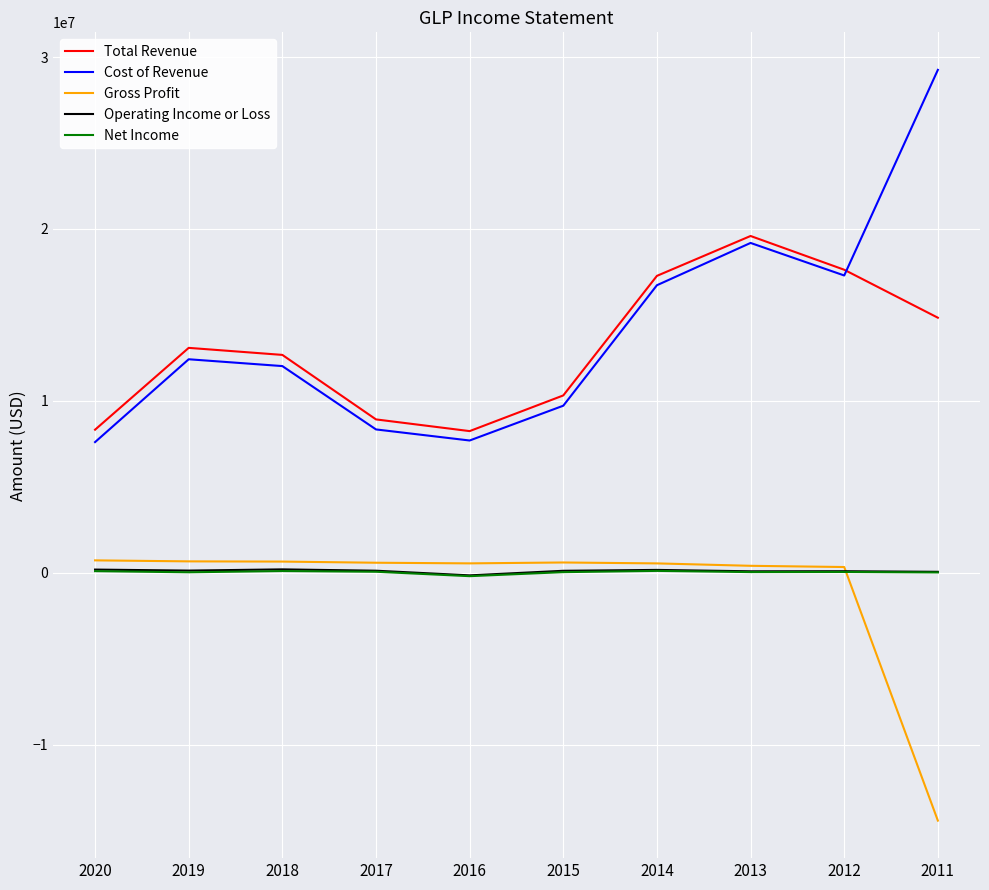

Is this an area chart (filled region under the line)?

No